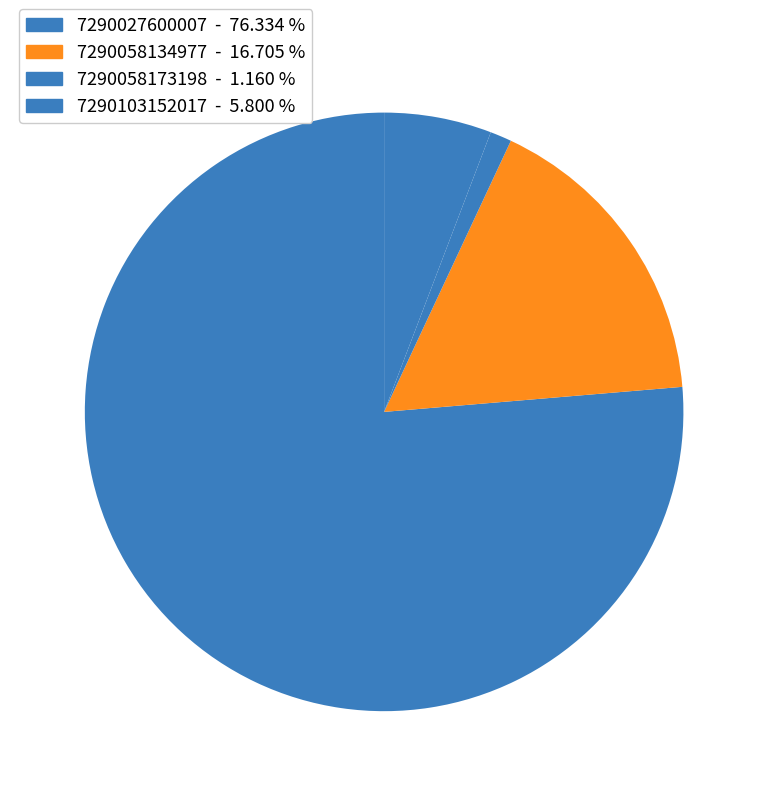

Is it true that 7290103152017 is 6% of the pie?

True